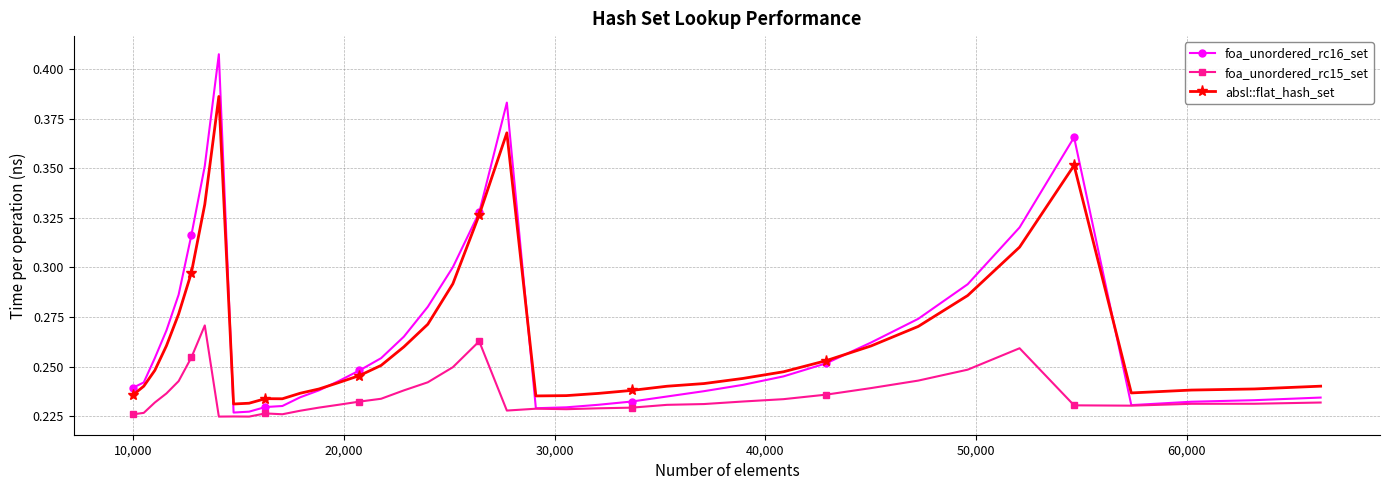

Count the foa_unordered_rc15_set values in the range 0 to 1.

40